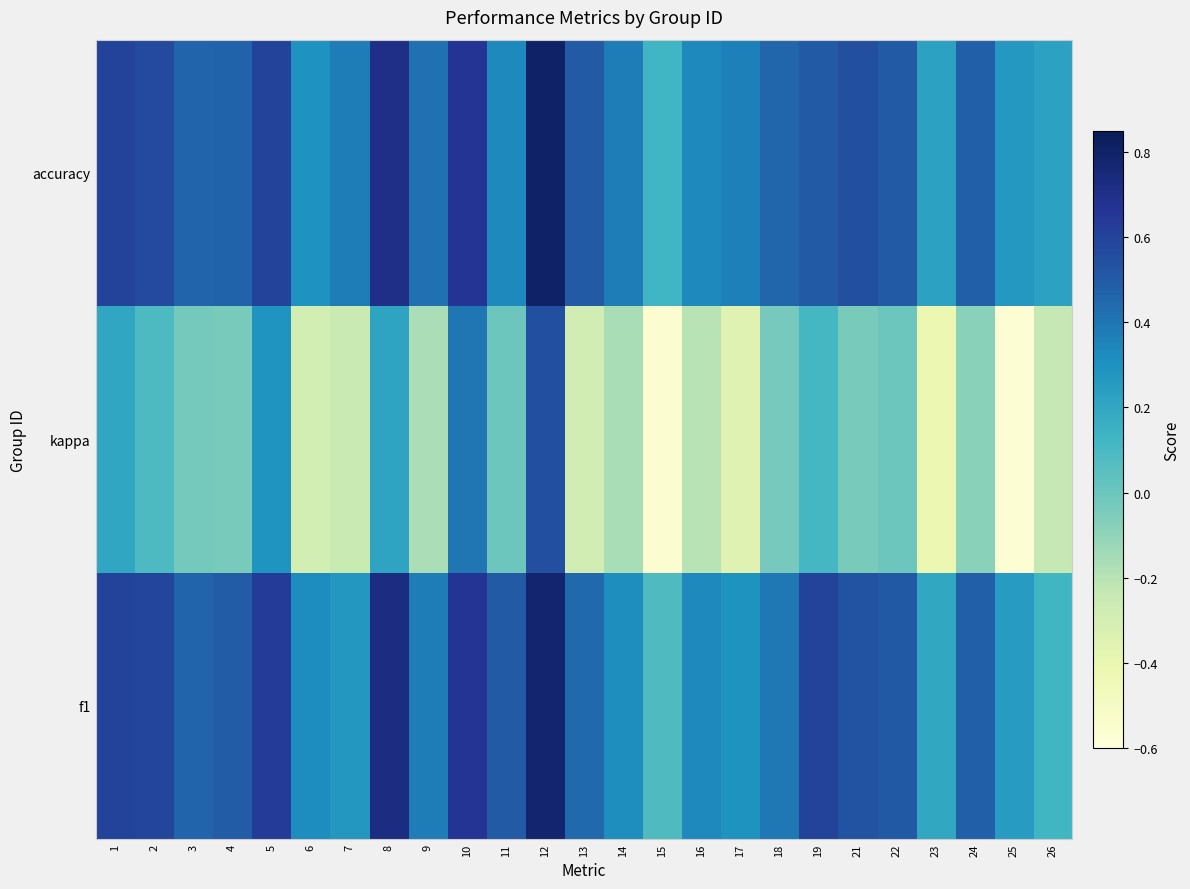

Reading right to left, what are all the values shown in this chart?

f1: 26=0.1	25=0.3	24=0.5	23=0.2	22=0.5	21=0.5	19=0.6	18=0.4	17=0.3	16=0.3	15=0.1	14=0.3	13=0.4	12=0.8	11=0.5	10=0.7	9=0.4	8=0.7	7=0.3	6=0.3	5=0.6	4=0.5	3=0.5	2=0.6	1=0.6
kappa: 26=-0.2	25=-0.6	24=-0.1	23=-0.4	22=0.0	21=-0.0	19=0.1	18=-0.0	17=-0.4	16=-0.2	15=-0.6	14=-0.2	13=-0.3	12=0.5	11=0.0	10=0.4	9=-0.2	8=0.2	7=-0.2	6=-0.3	5=0.3	4=-0.0	3=-0.0	2=0.1	1=0.2
accuracy: 26=0.2	25=0.3	24=0.5	23=0.2	22=0.5	21=0.5	19=0.5	18=0.5	17=0.4	16=0.3	15=0.1	14=0.4	13=0.5	12=0.8	11=0.3	10=0.7	9=0.4	8=0.7	7=0.4	6=0.3	5=0.6	4=0.5	3=0.5	2=0.6	1=0.6